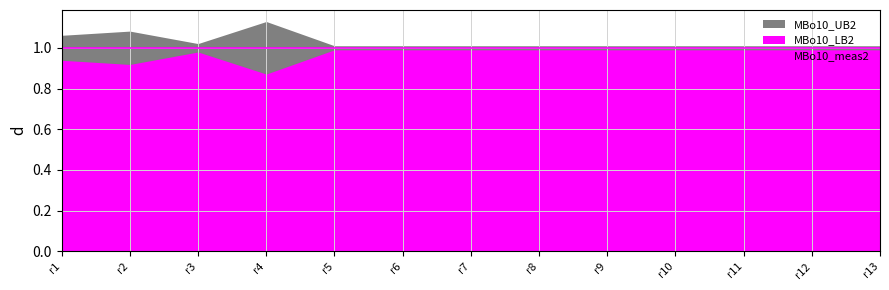

True or false: MBo10_UB2 and MBo10_meas2 intersect in this chart.

False